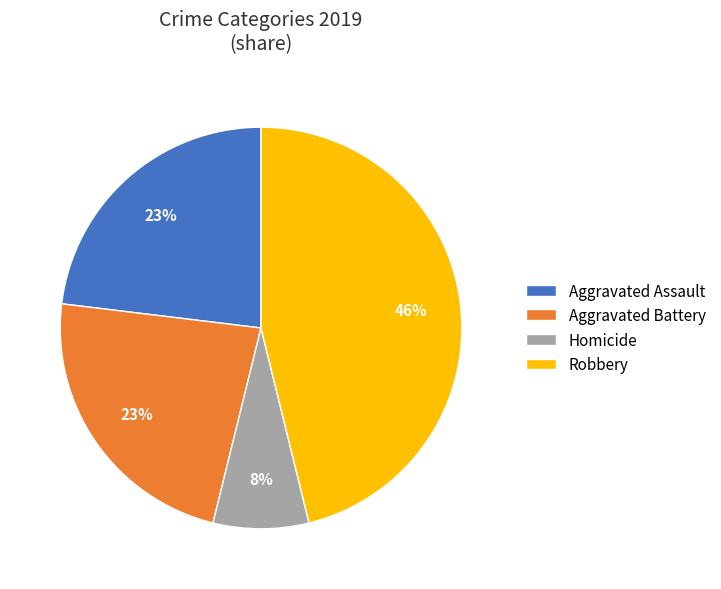

Which category has the biggest portion of the pie?

Robbery